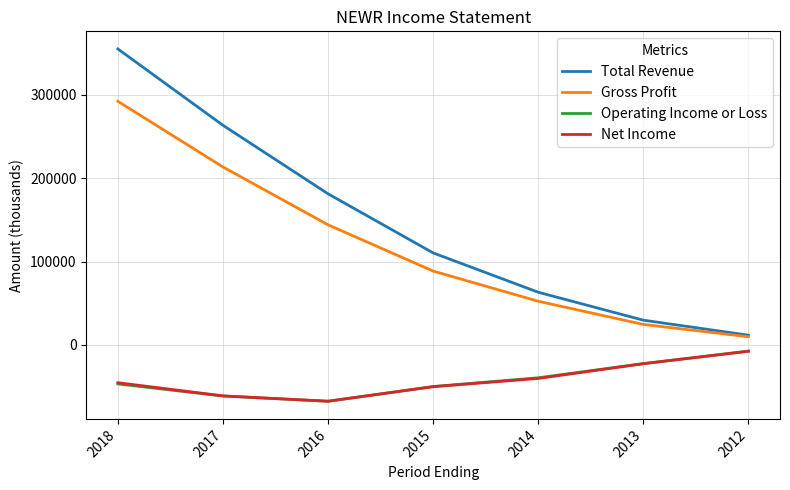

What is the difference between the second highest and minimum values in the Total Revenue series?

251800